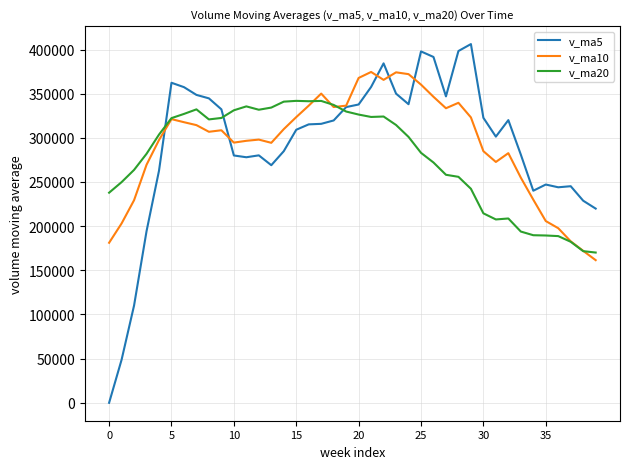

What is the greatest value displayed?

406166.5